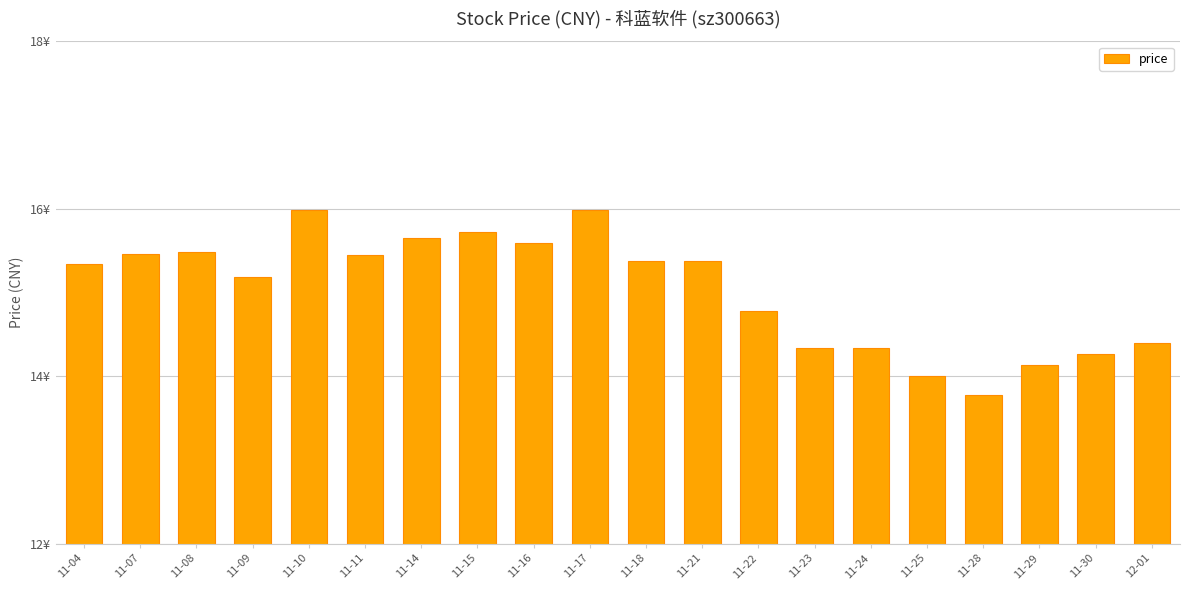

What is the maximum value shown in the chart?

16.0